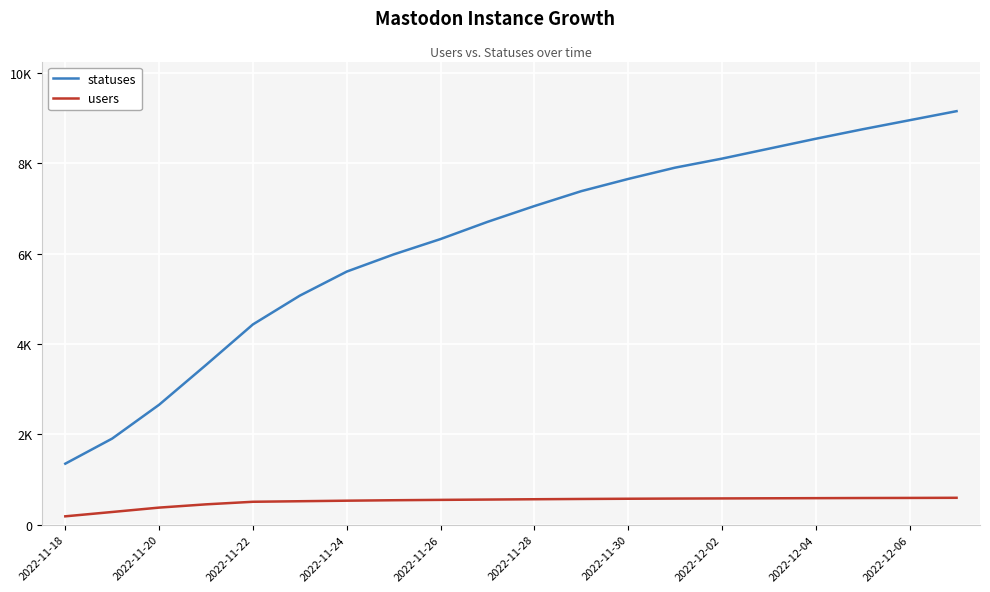

True or false: statuses and users intersect in this chart.

False